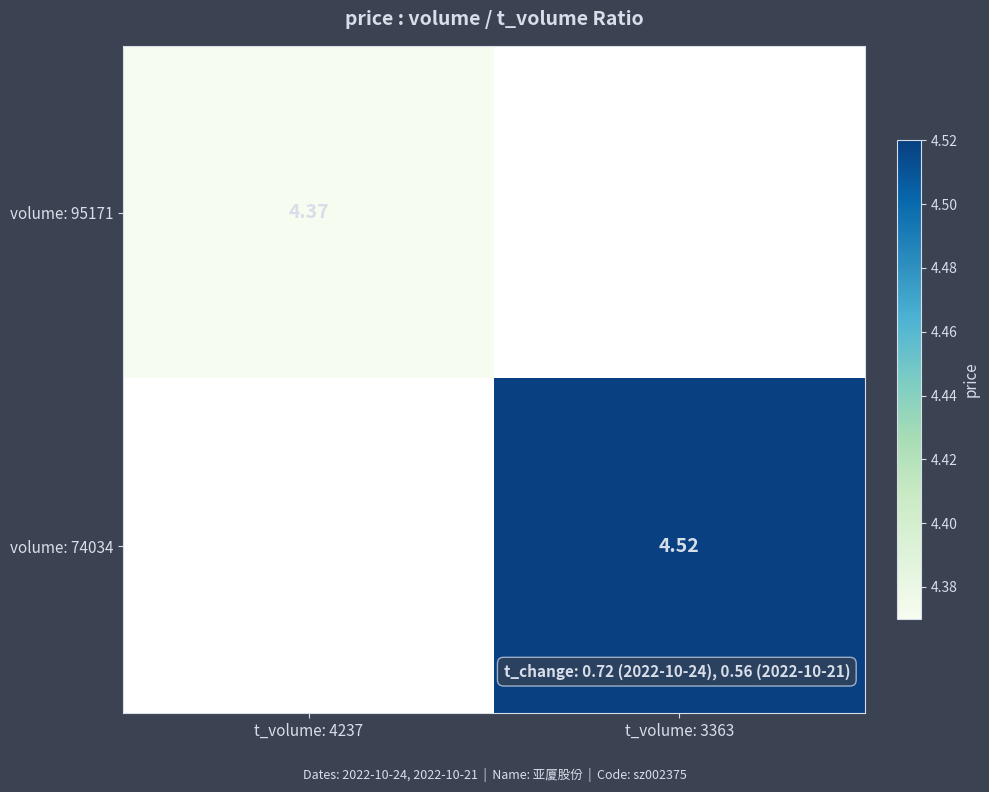

How many series are shown in this chart?

2